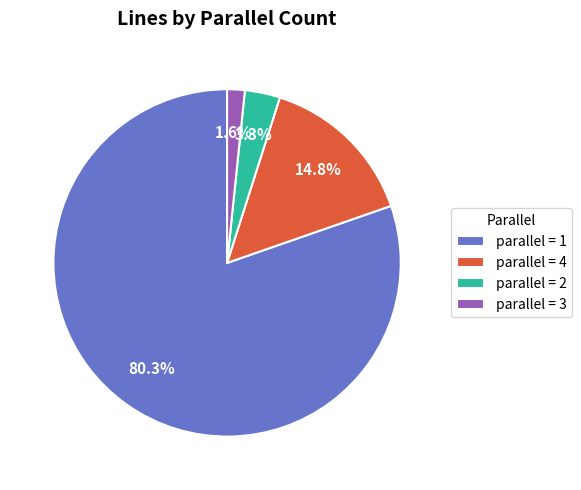

Is there any slice that represents more than half of the pie?

Yes